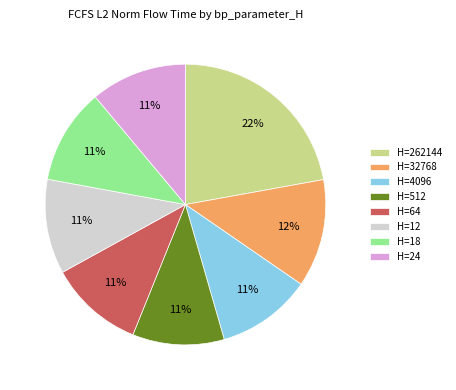

To the nearest percent, what is the average slice percentage?

12%